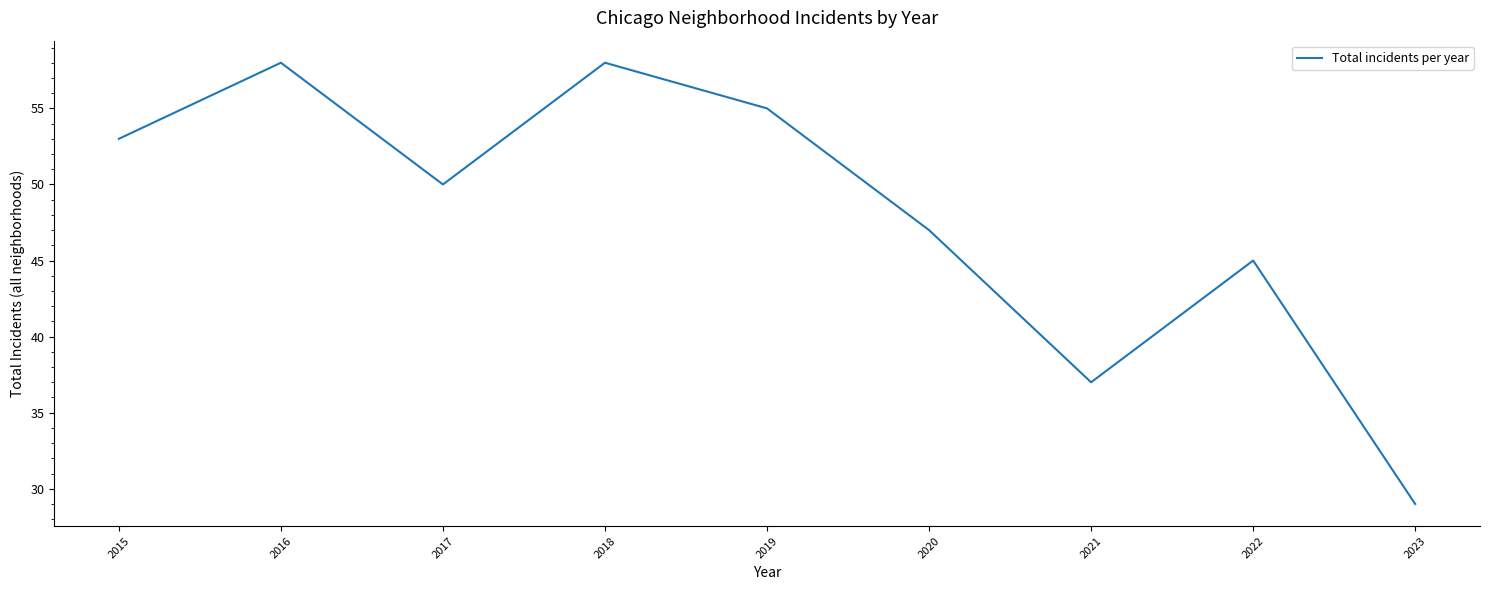

Read the value at 2017.

50